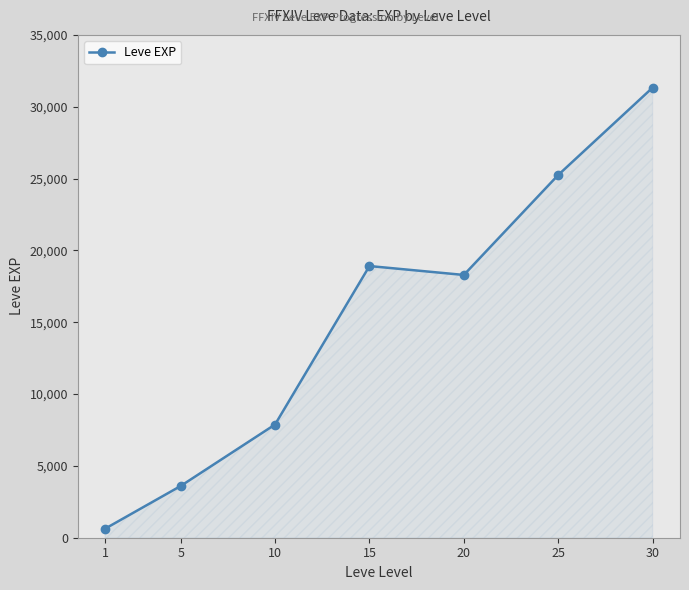

Rank the categories by value from lowest to highest.

1, 5, 10, 20, 15, 25, 30